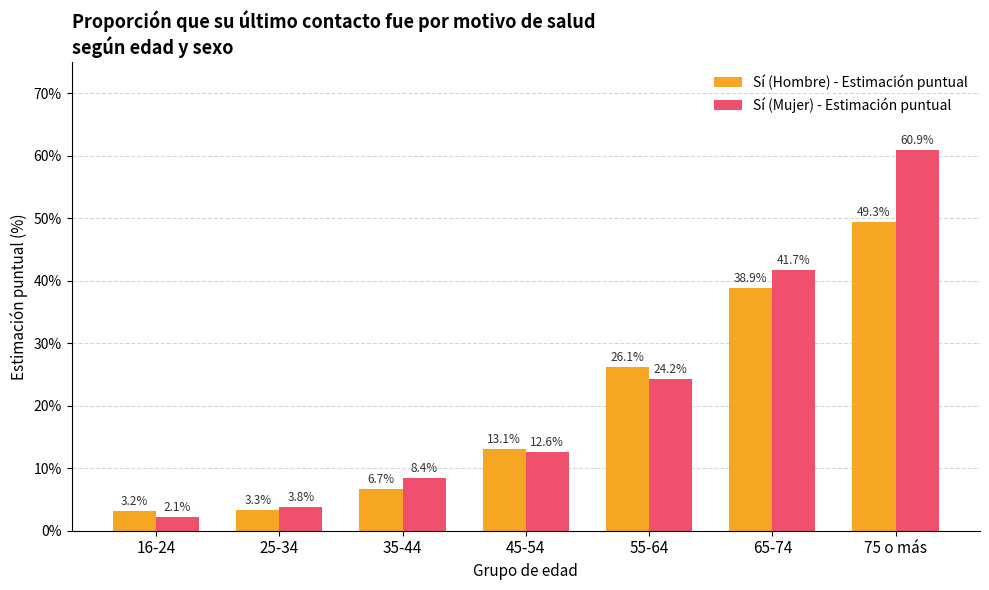

Reading left to right, extract all data points from this chart.

Sí (Hombre) - Estimación puntual: 3.2	3.3	6.7	13.1	26.1	38.9	49.3
Sí (Mujer) - Estimación puntual: 2.1	3.8	8.4	12.6	24.2	41.7	60.9